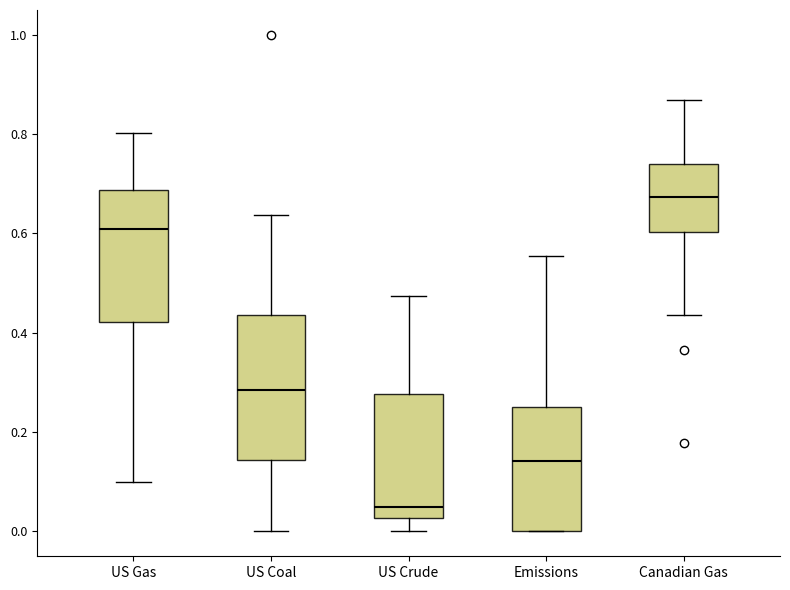

Which box's median line is the lowest?

US Crude